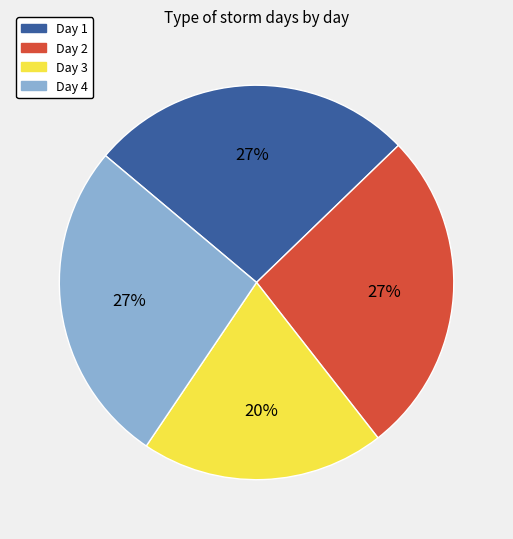

Does Day 2 represent more than half of the total?

No